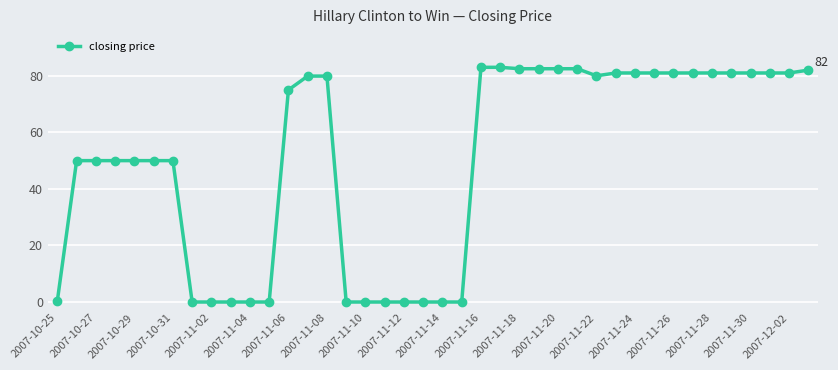

What is the maximum value shown in the chart?

83.0